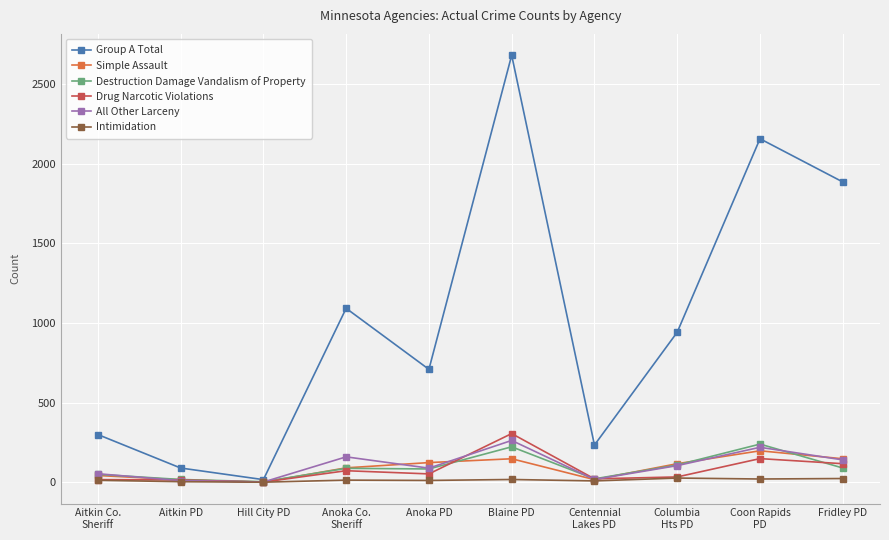

Which series has the largest range (max minus min)?

Group A Total